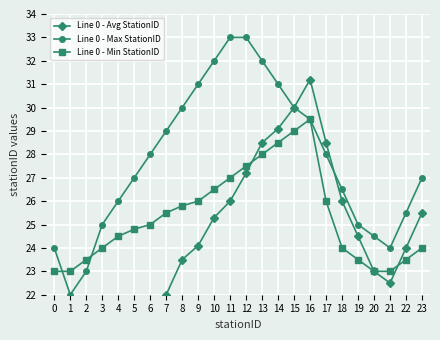

Where is Line 0 - Min StationID nearest to the value 26?

9